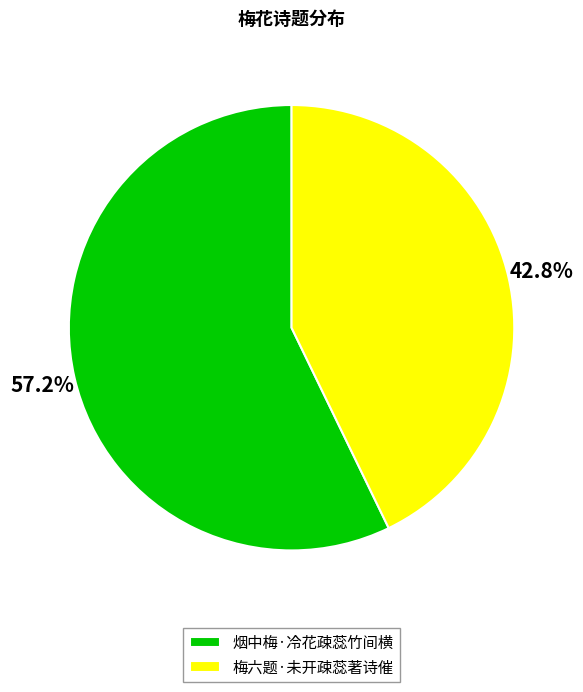

What is the largest slice in the pie chart?

烟中梅·冷花疎蕊竹间横